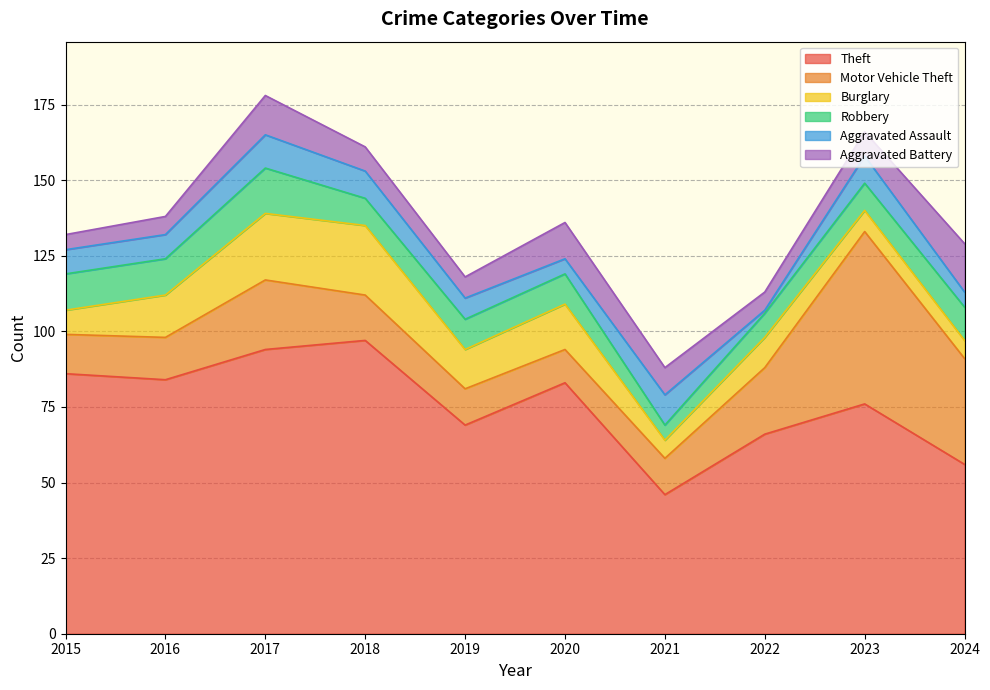

Read the Aggravated Battery value at 2020.

12